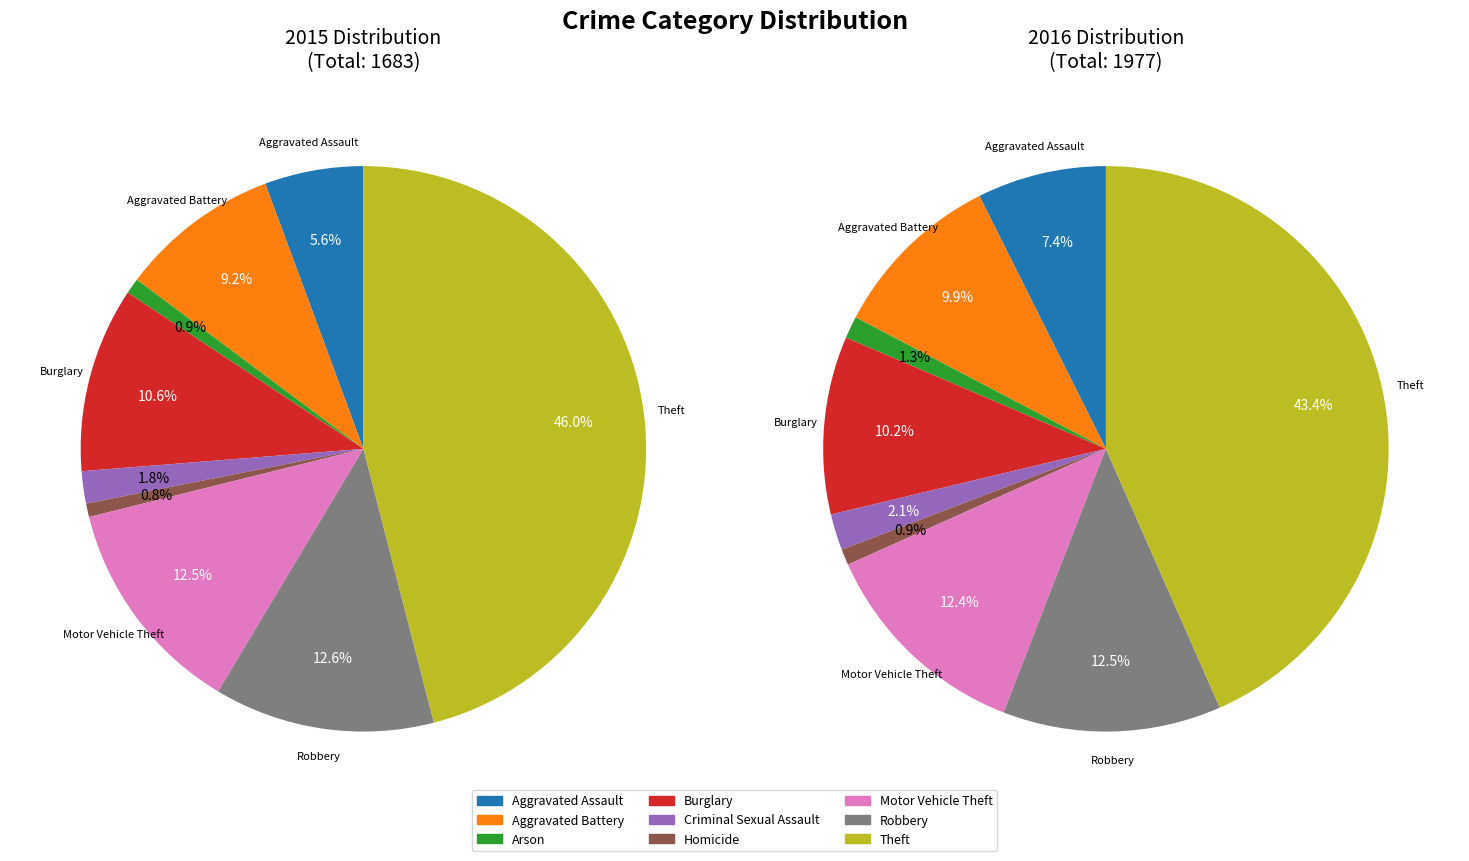

Which series has the largest range (max minus min)?

values_2016